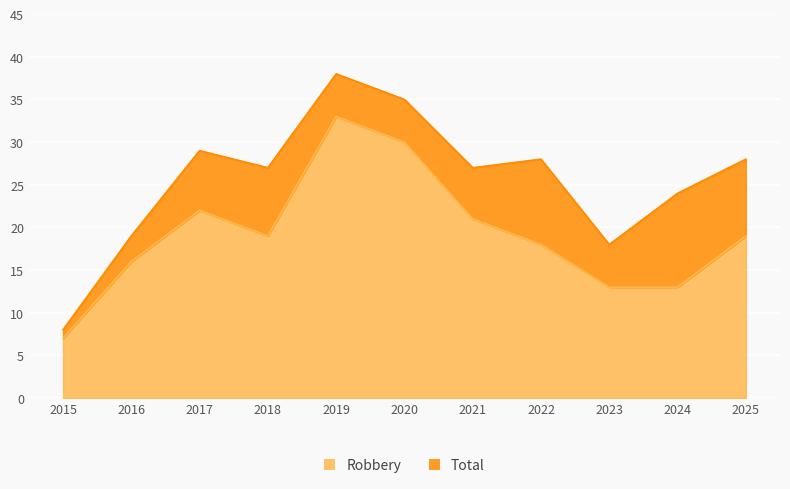

Which series changed the most between 2016 and 2023?

Robbery